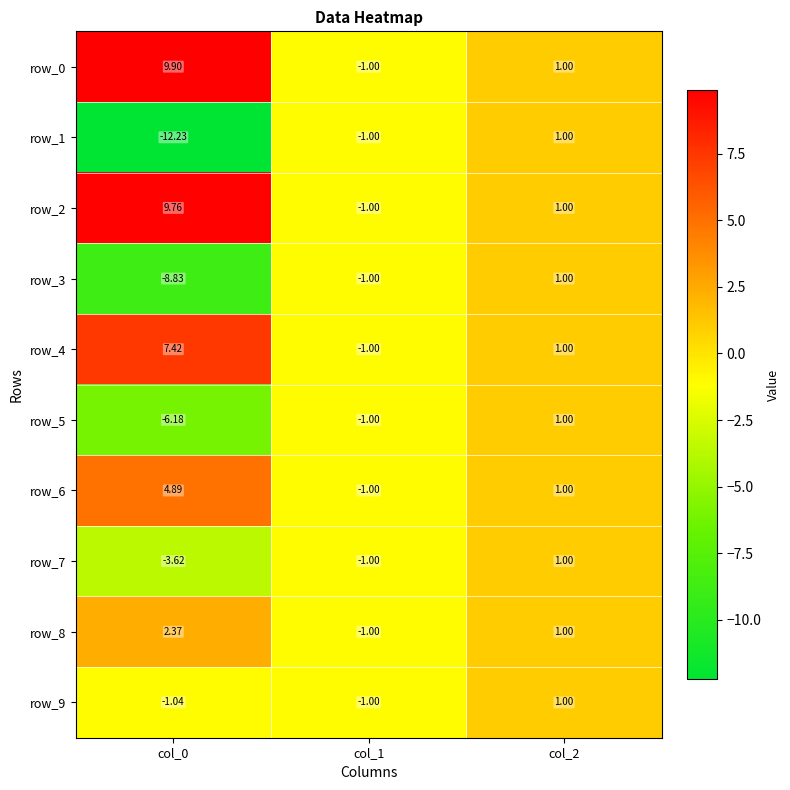

What is the sum of all row_0 values?

9.9